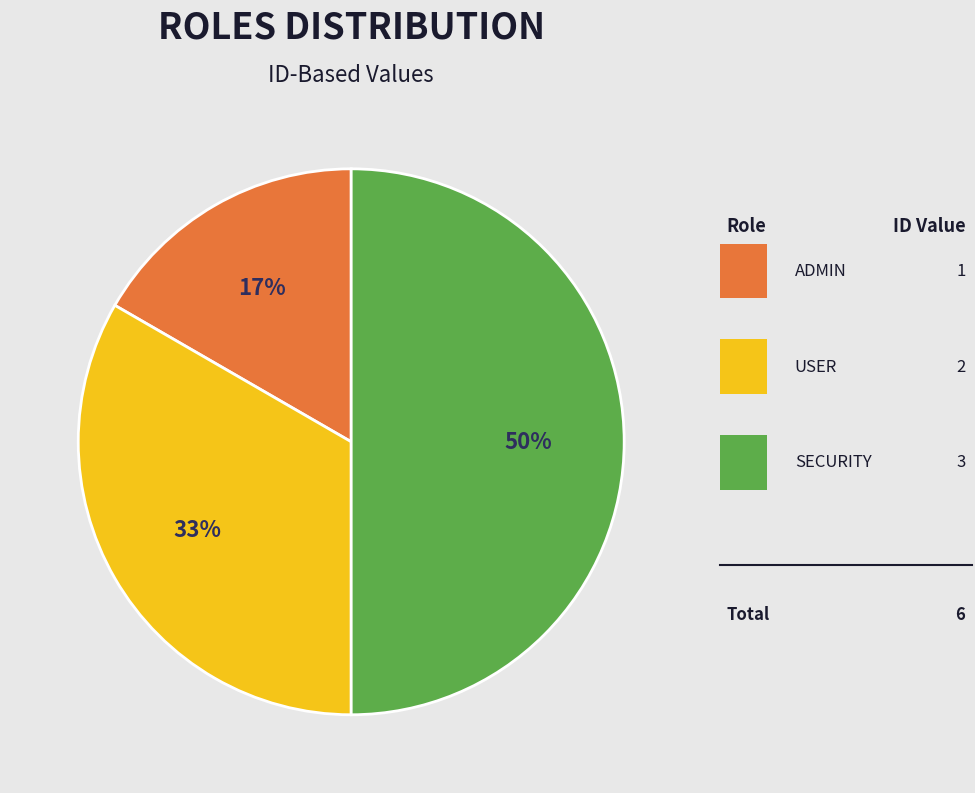

Rank the categories by value from lowest to highest.

ADMIN, USER, SECURITY